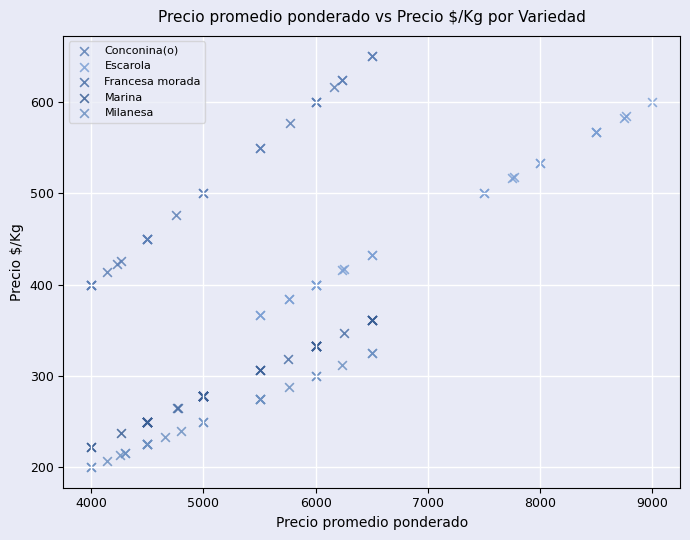

Which series contains the highest Y value?

Conconina(o)